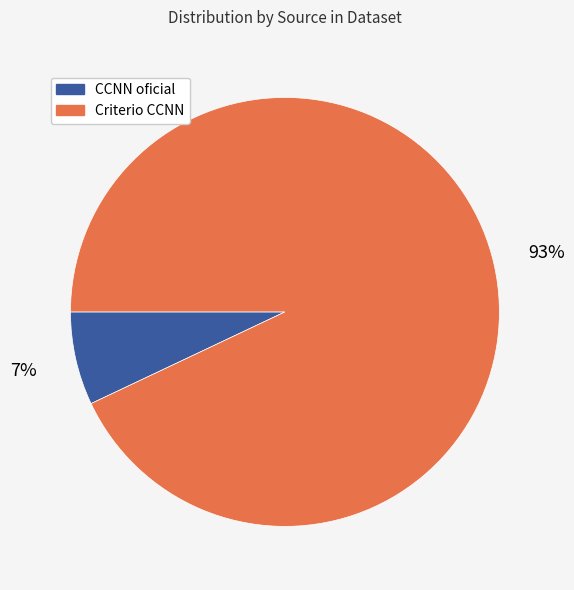

Does Criterio CCNN account for over 50% of the chart?

Yes